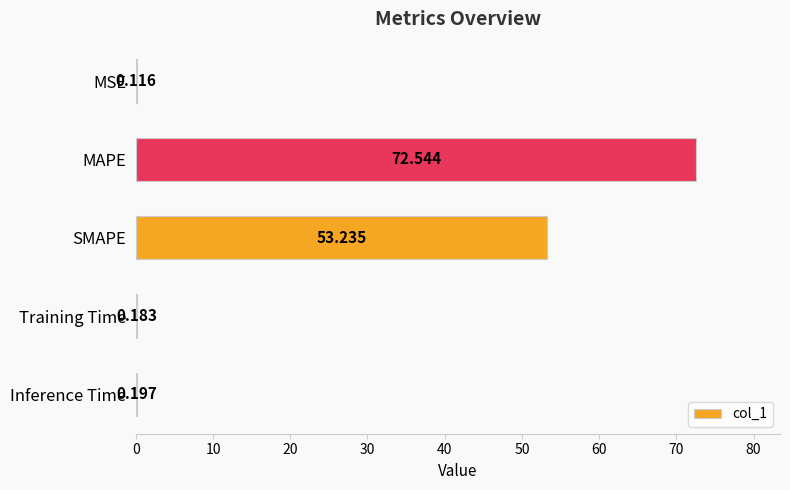

Which has a higher value, MSE or SMAPE?

SMAPE